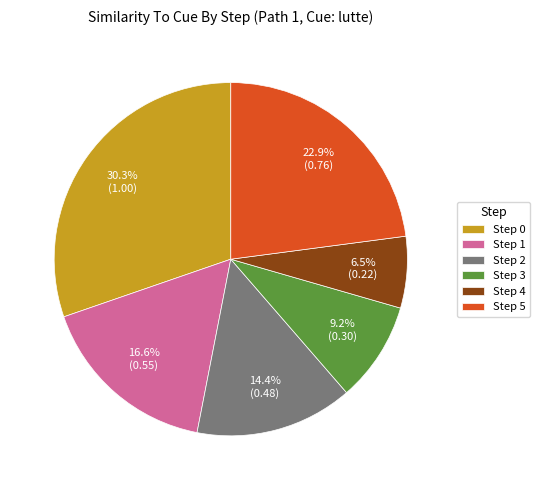

What percentage is the Step 1 slice, to the nearest percent?

17%